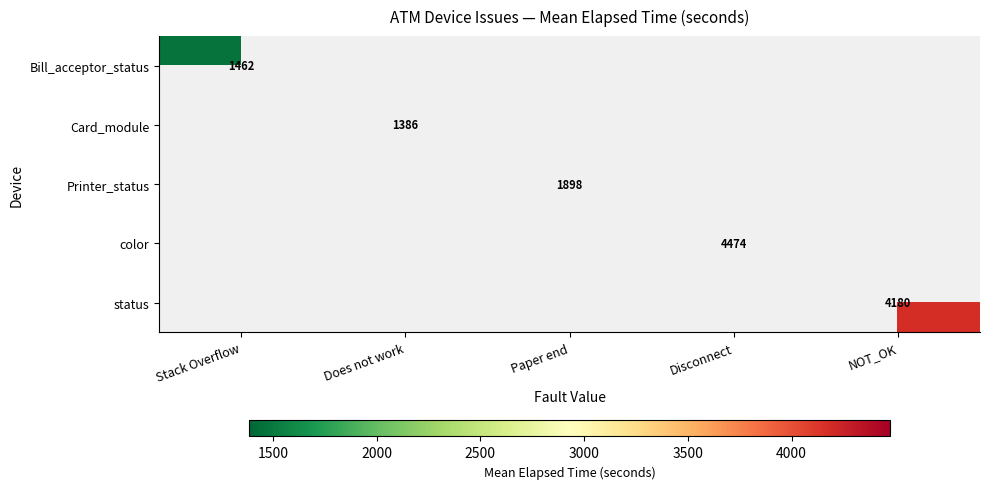

How many positive values does the color series have?

1